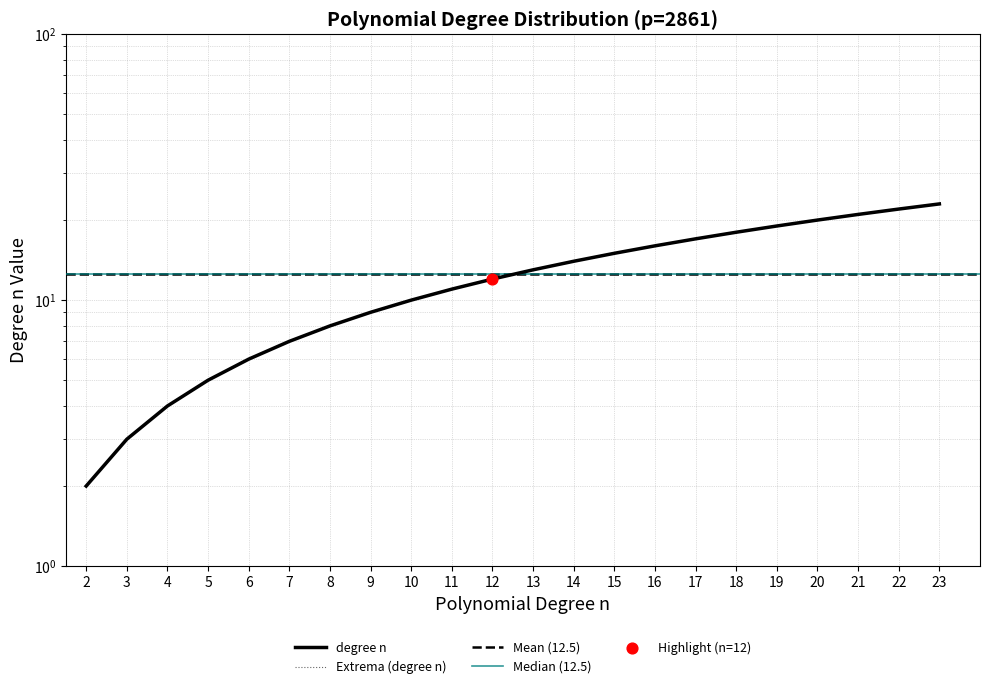

What is the change in value from 6 to 9?

+3